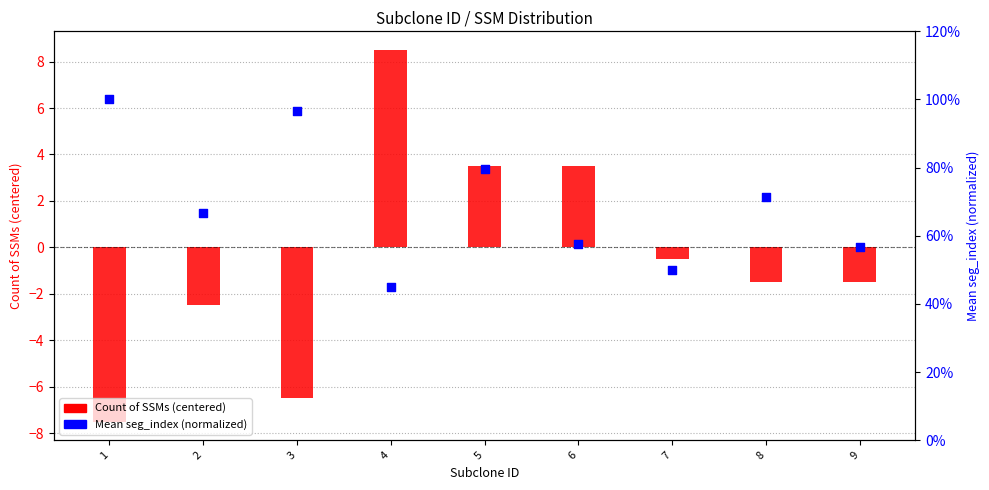

Which series reaches the minimum Y coordinate?

Count of SSMs